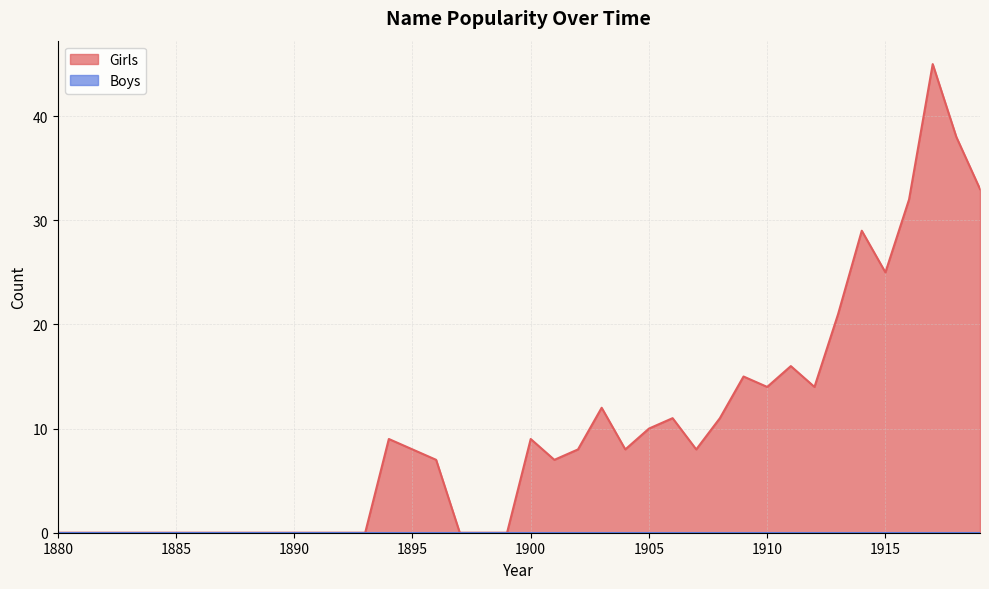

Which has a higher value, 1881 or 1914?

1914